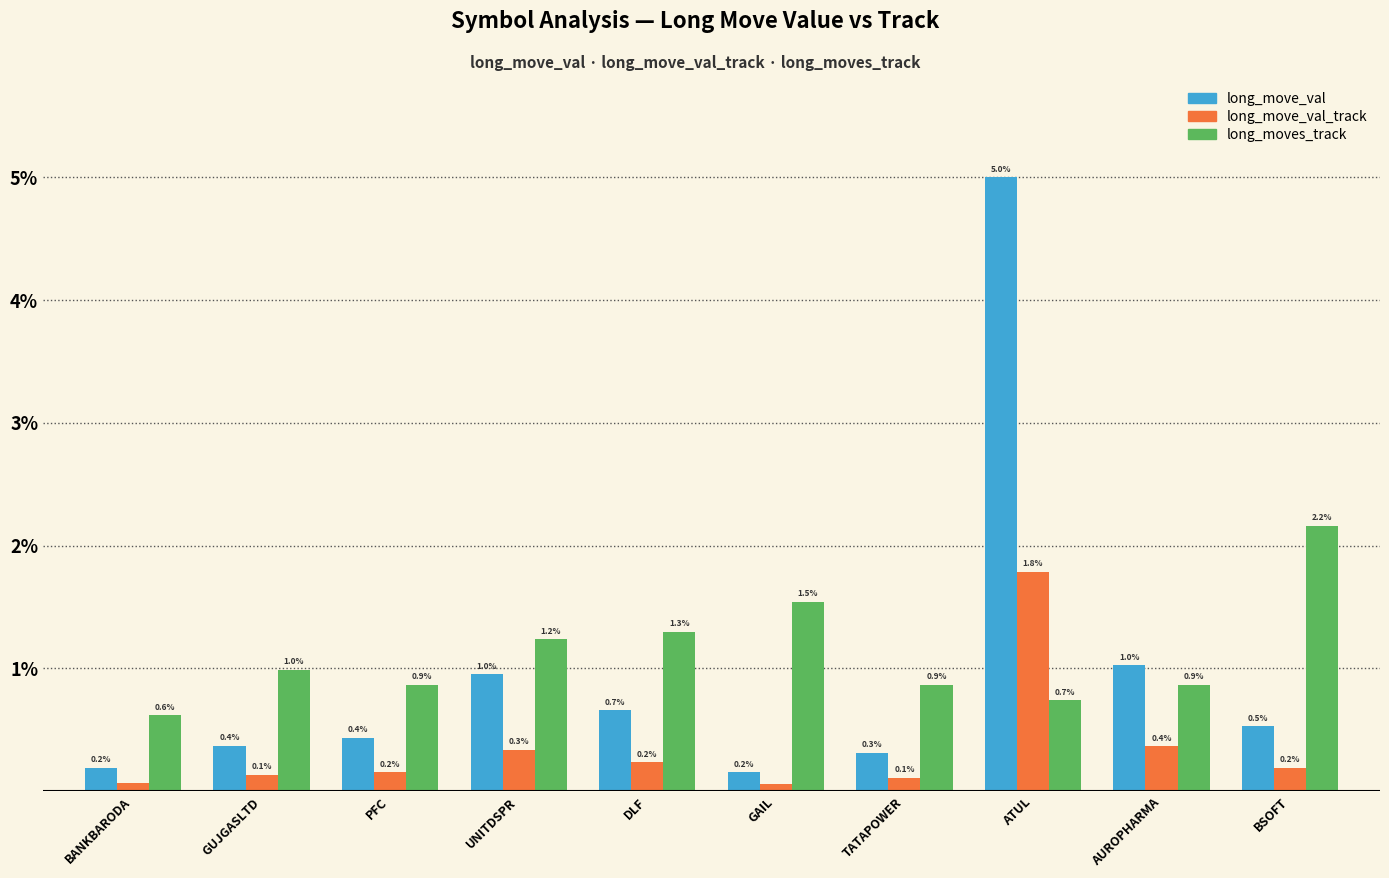

Reading left to right, what are all the values shown in this chart?

long_move_val: BANKBARODA=0.2	GUJGASLTD=0.4	PFC=0.4	UNITDSPR=1.0	DLF=0.7	GAIL=0.2	TATAPOWER=0.3	ATUL=5.0	AUROPHARMA=1.0	BSOFT=0.5
long_move_val_track: BANKBARODA=0.1	GUJGASLTD=0.1	PFC=0.2	UNITDSPR=0.3	DLF=0.2	GAIL=0.1	TATAPOWER=0.1	ATUL=1.8	AUROPHARMA=0.4	BSOFT=0.2
long_moves_track: BANKBARODA=0.6	GUJGASLTD=1.0	PFC=0.9	UNITDSPR=1.2	DLF=1.3	GAIL=1.5	TATAPOWER=0.9	ATUL=0.7	AUROPHARMA=0.9	BSOFT=2.2